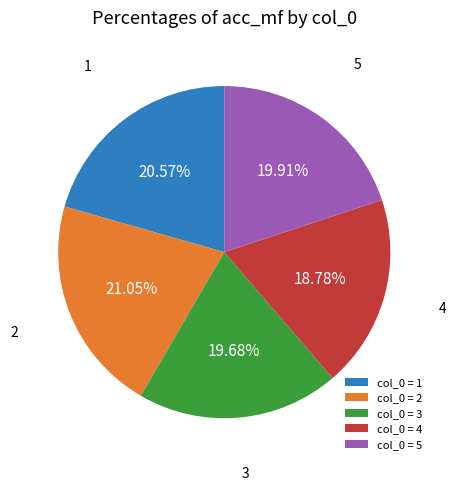

True or false: 5 accounts for 7% of the total.

False